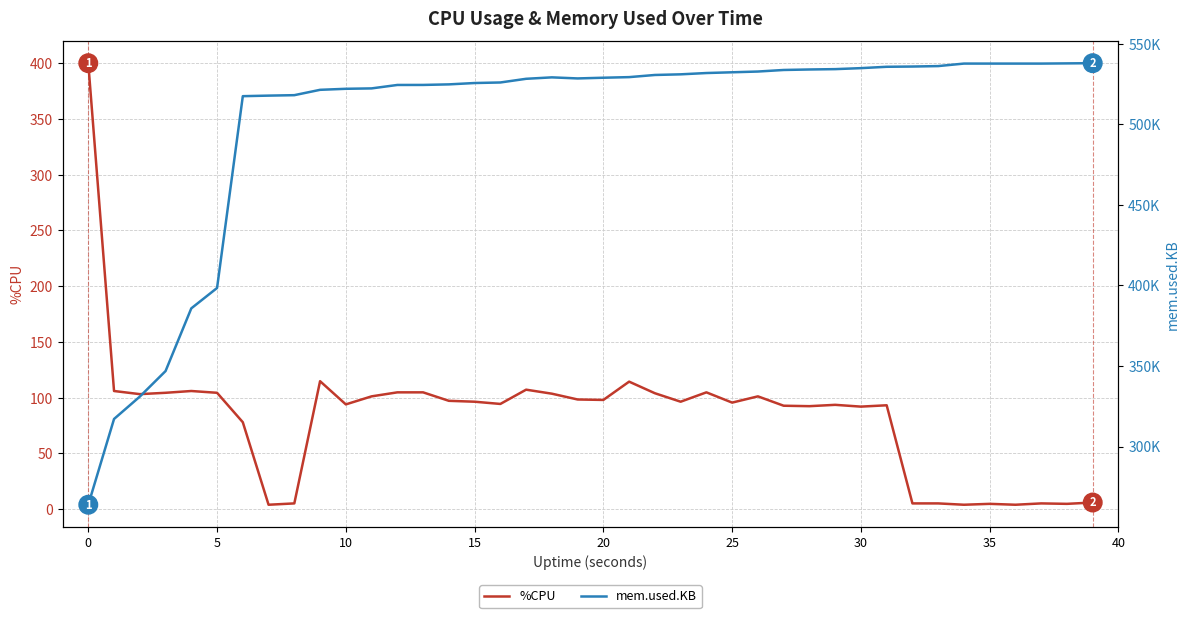

Is the value of %CPU at 33 greater than the value of mem.used.KB at 17?

No